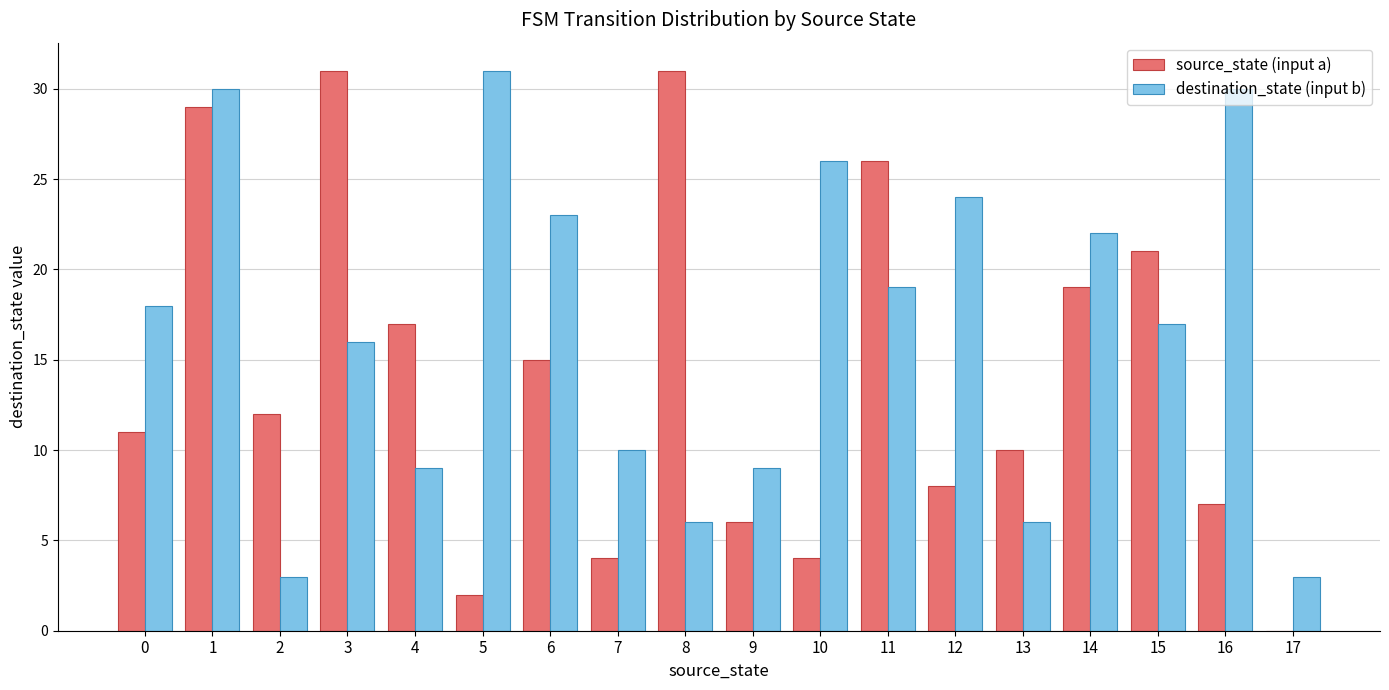

How many positive values does the source_state (input a) series have?

17